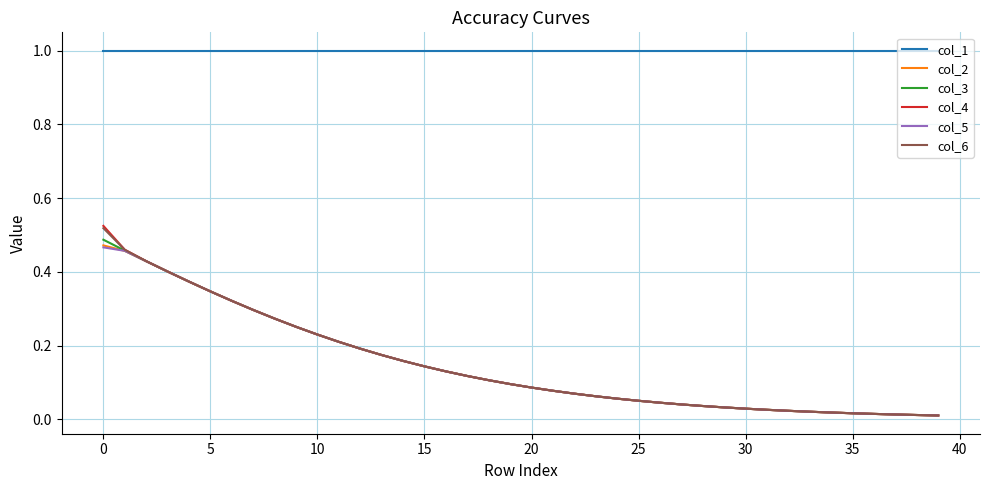

True or false: col_2 and col_1 cross at least once.

False